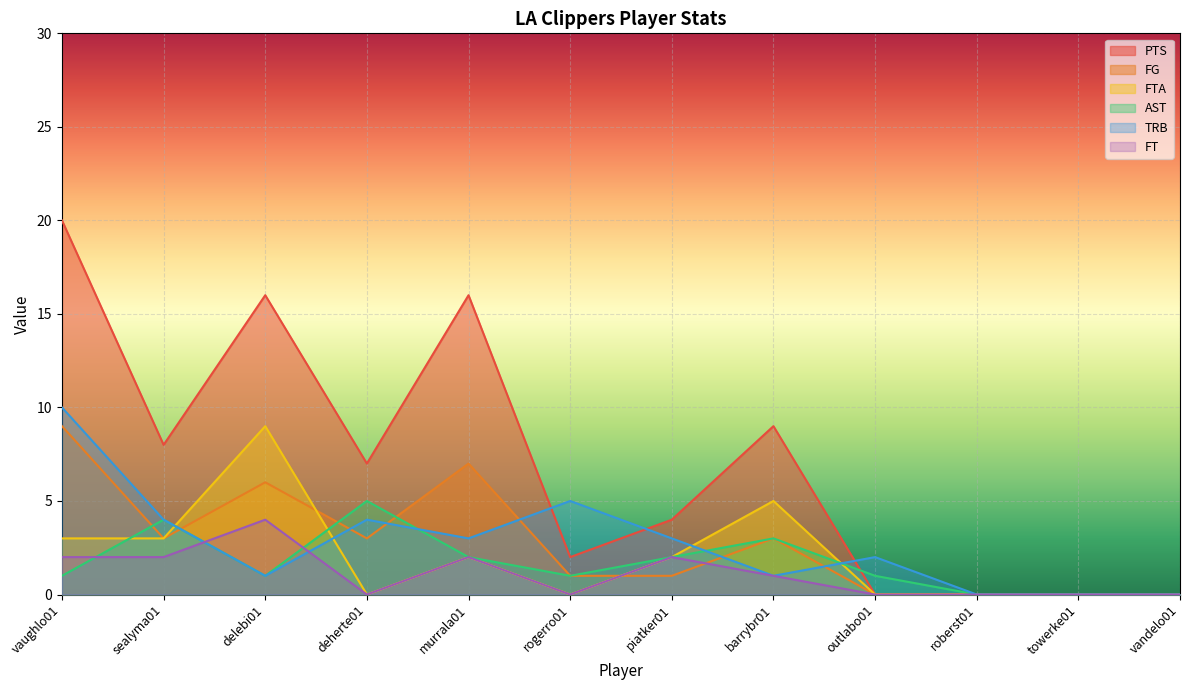

True or false: FT and FTA cross at least once.

False